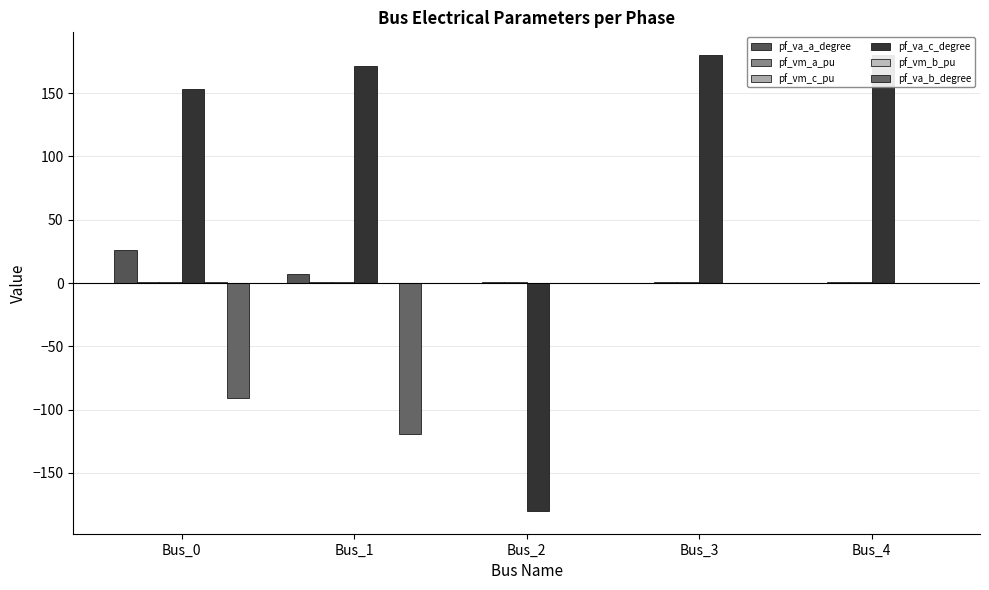

Does the chart contain stacked bars?

No